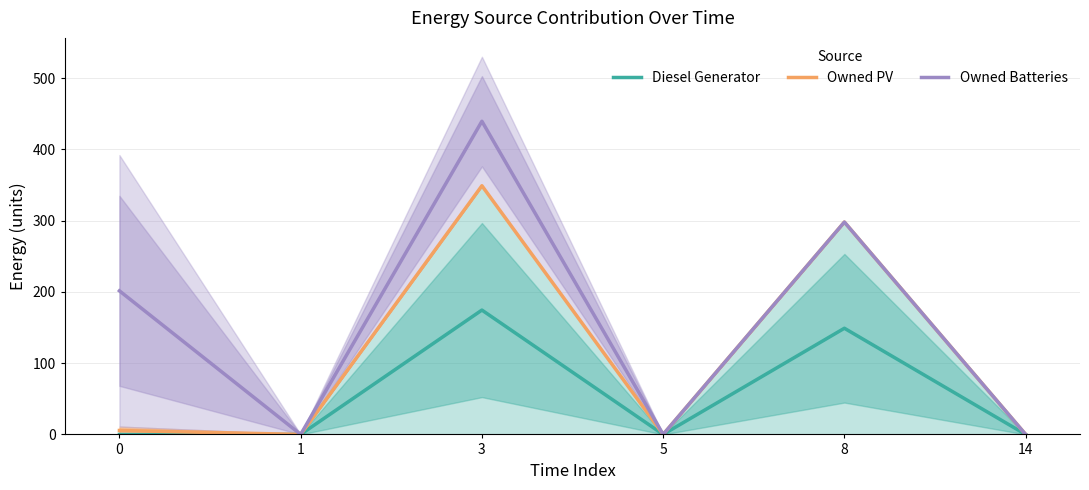

At how many categories does at least one series exceed 350?

1